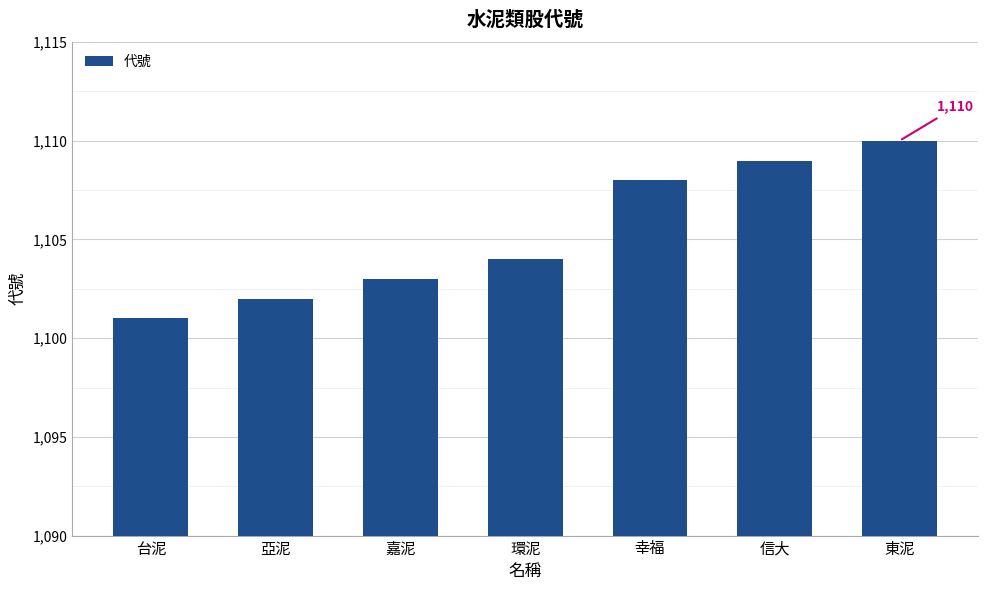

The value at 亞泥 is 697. True or false?

False